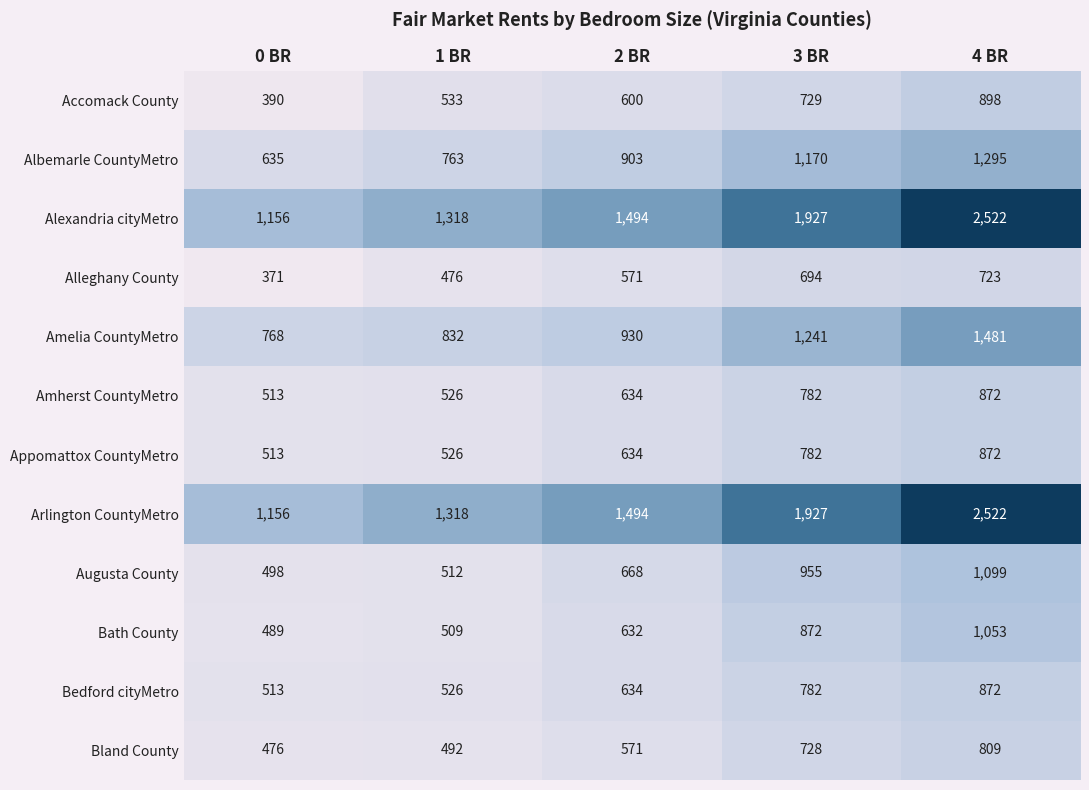

At which category is the sum across all series the highest?

4 BR